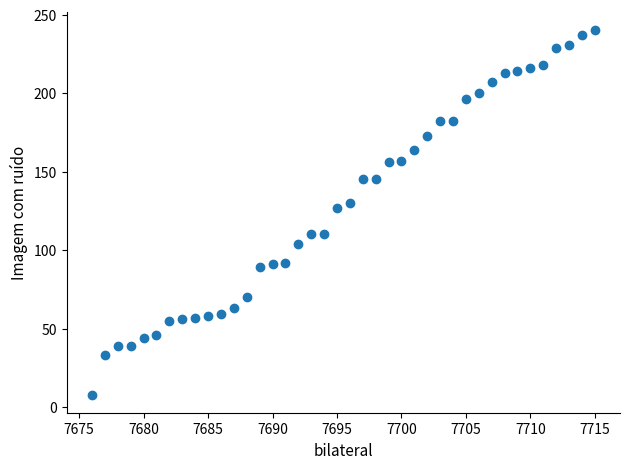

What Y value in the scatter plot is closest to 124?

127